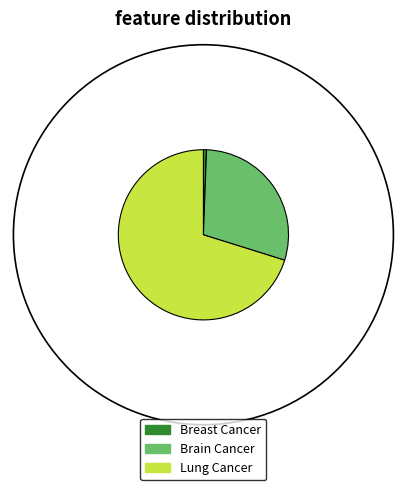

Combined, do Breast Cancer and Lung Cancer account for over 50%?

Yes